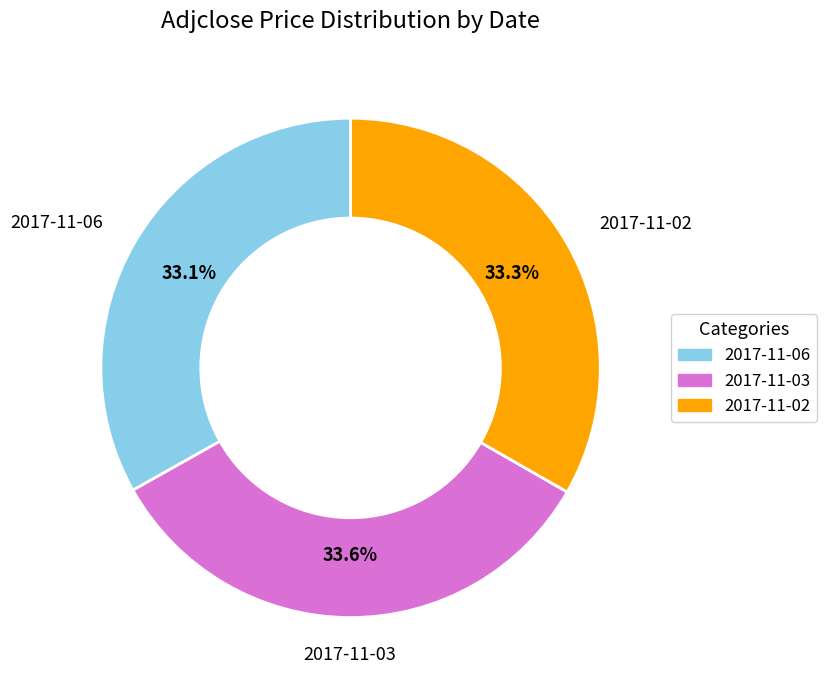

Combined, what portion of the pie is 2017-11-03 and 2017-11-06?

66.7%